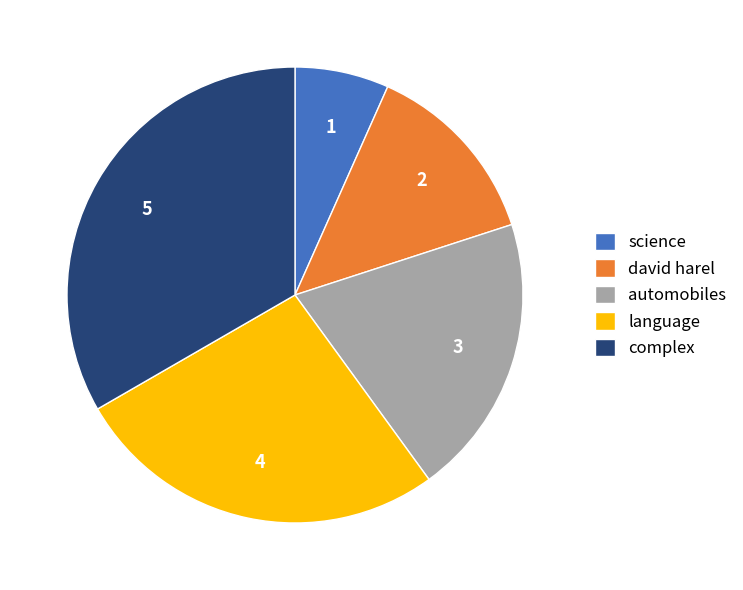

Combined, do complex and language account for over 50%?

Yes